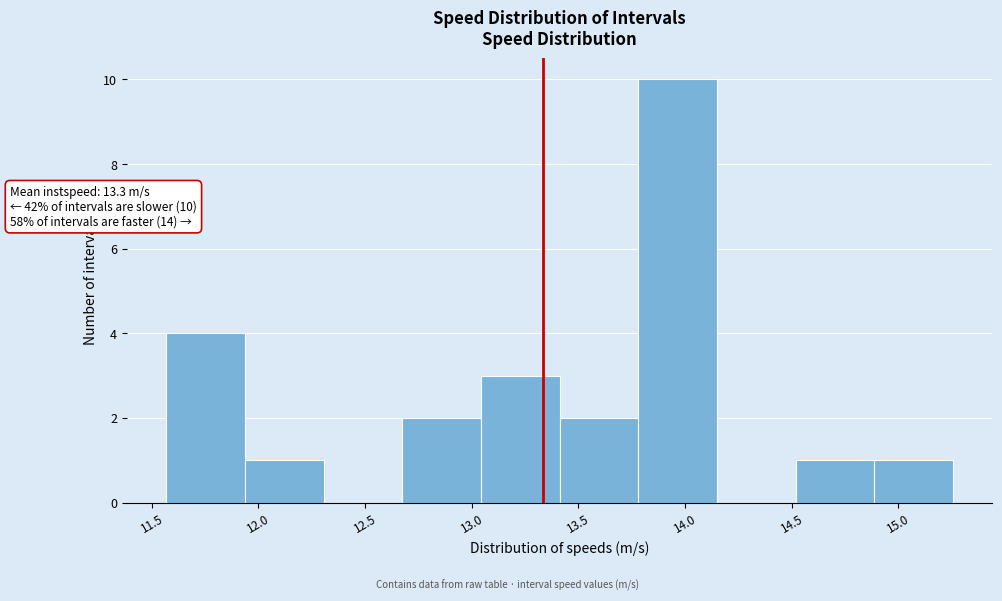

Which range on the x-axis has the tallest bar?

13.80 to 14.15